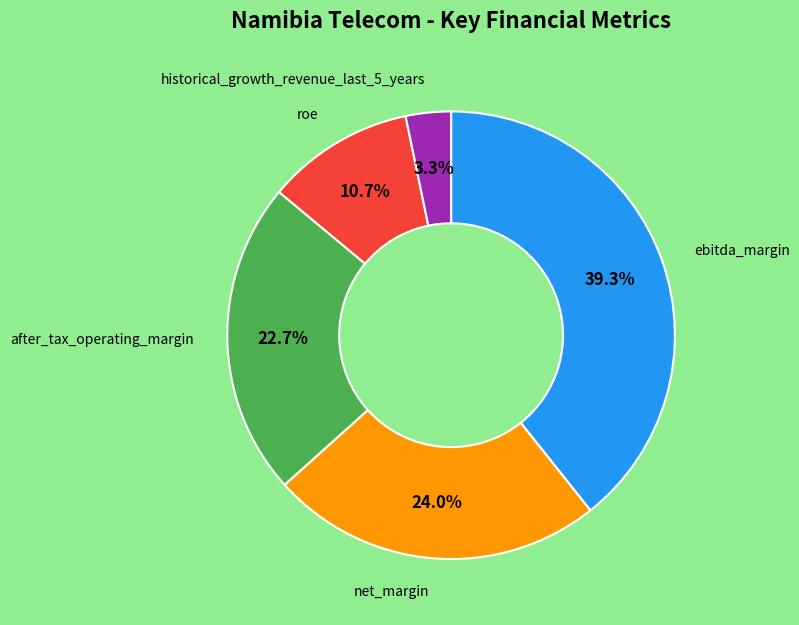

Is there a majority slice in this chart?

No